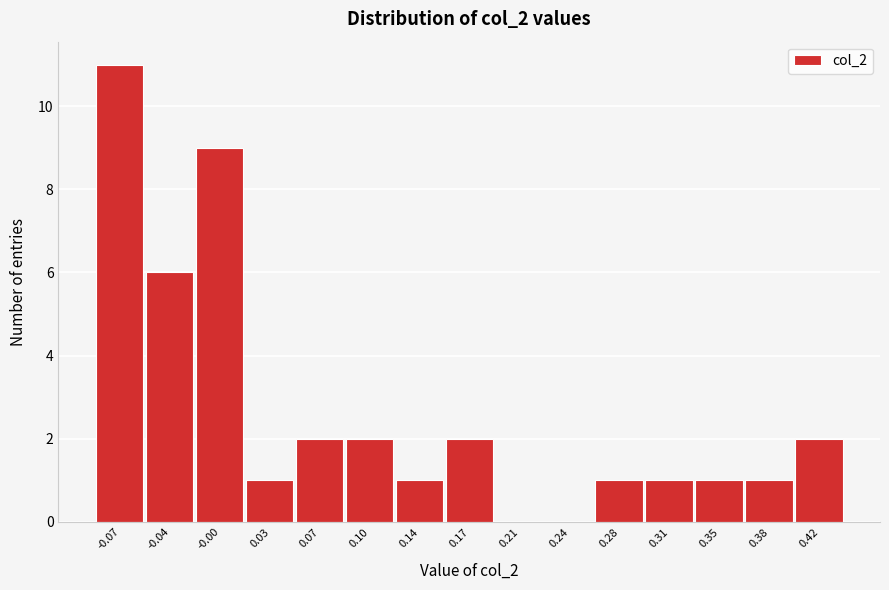

Reading left to right, list all the values displayed in this chart.

-0.07=11	-0.04=6	-0.00=9	0.03=1	0.07=2	0.10=2	0.14=1	0.17=2	0.21=0	0.24=0	0.28=1	0.31=1	0.35=1	0.38=1	0.42=2